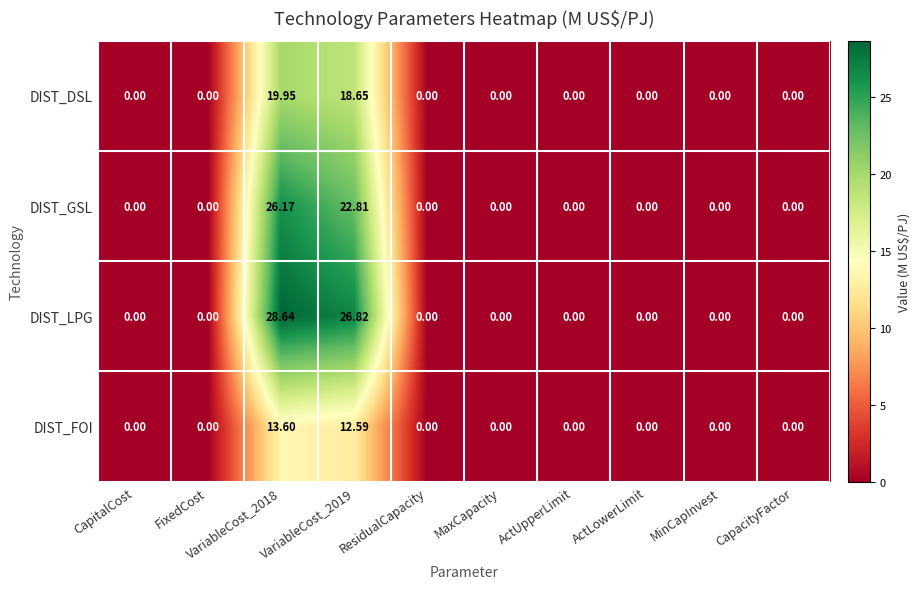

List the series in order of their overall mean, highest first.

DIST_LPG, DIST_GSL, DIST_DSL, DIST_FOI